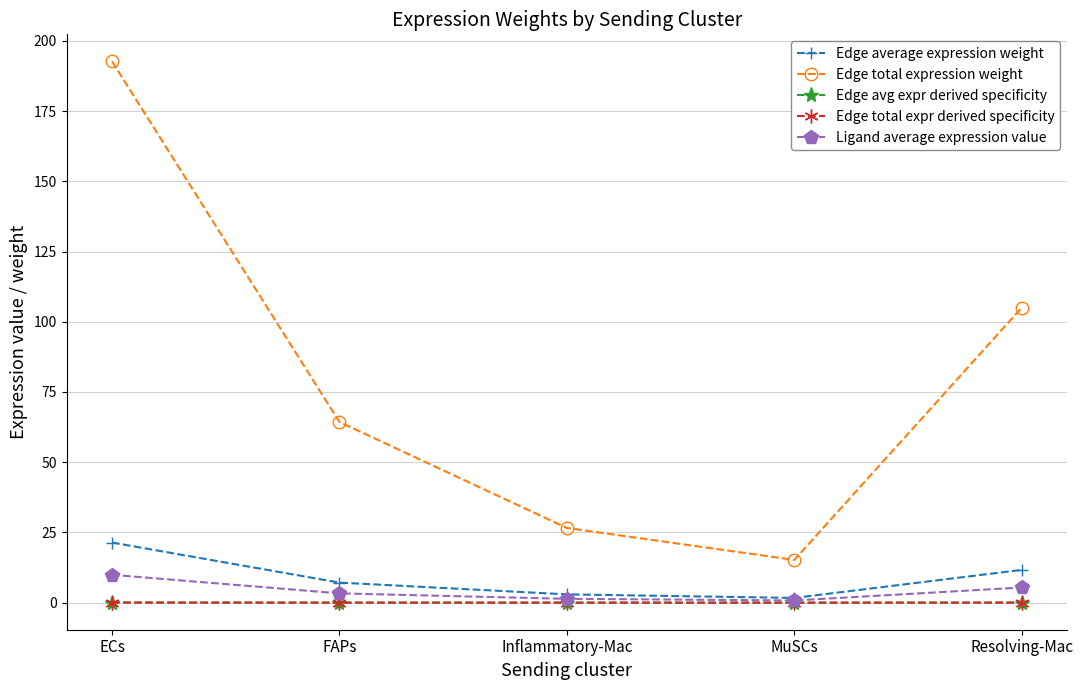

True or false: Edge total expr derived specificity and Edge total expression weight intersect in this chart.

False